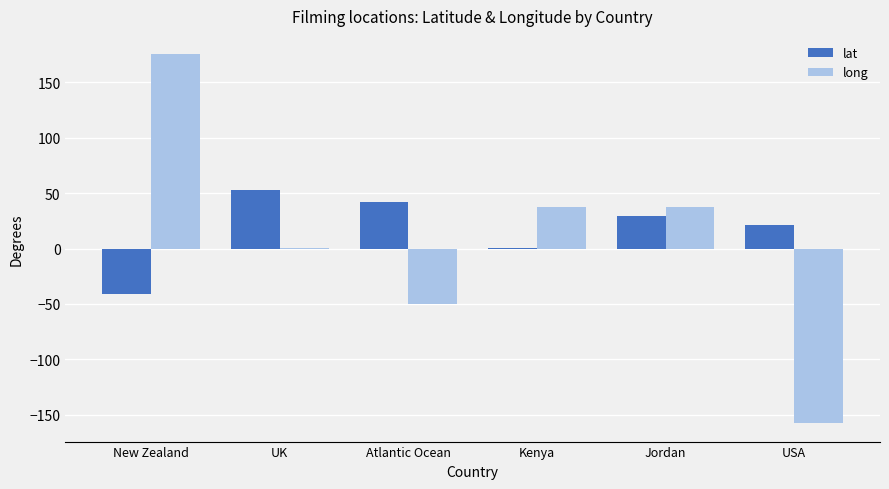

What is the sum of all lat values?

105.0